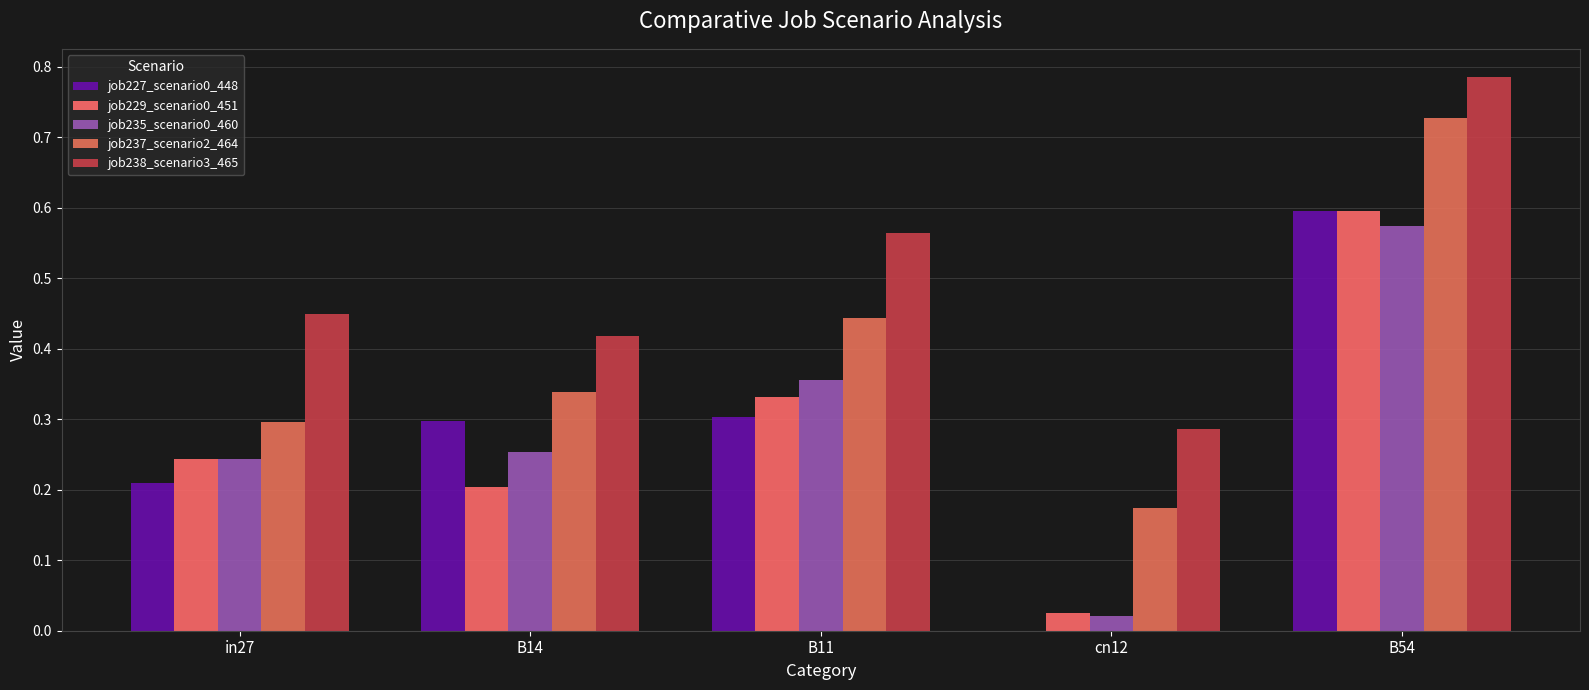

What is the average value of the job235_scenario0_460 series?

0.3